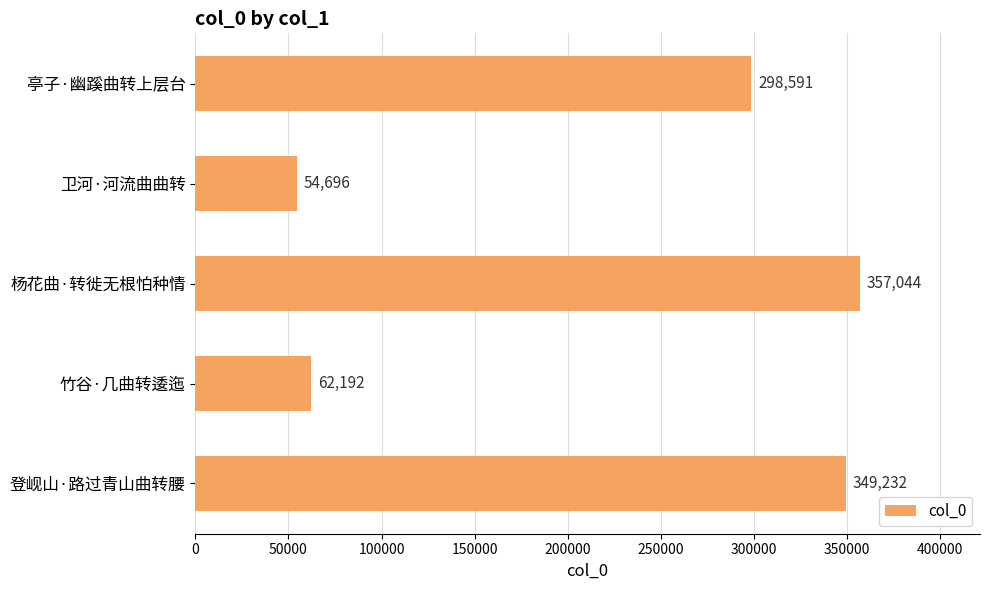

What is the difference between the maximum and second lowest values?

294852